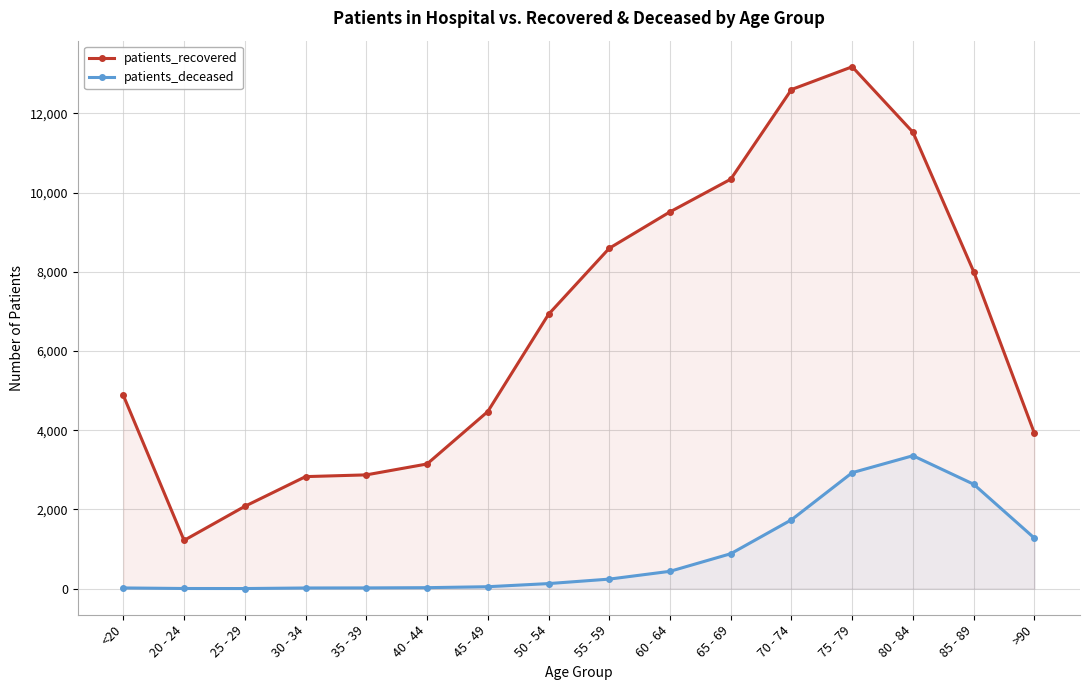

True or false: patients_recovered and patients_deceased cross at least once.

False